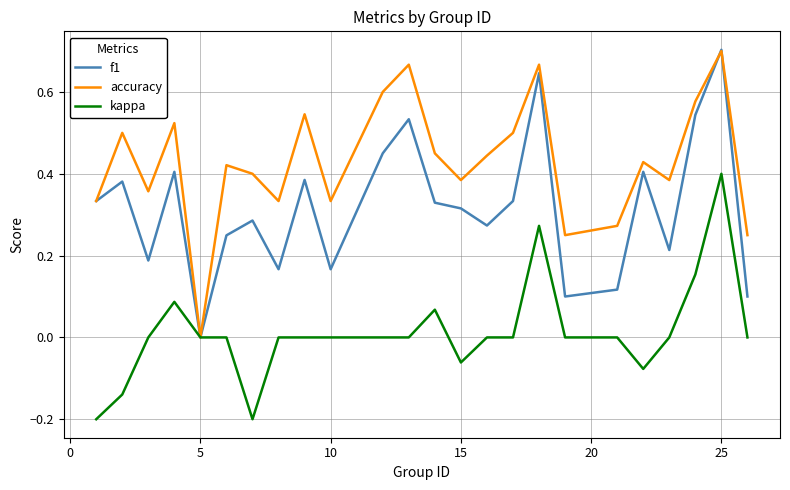

Which series has the largest total across all categories?

accuracy